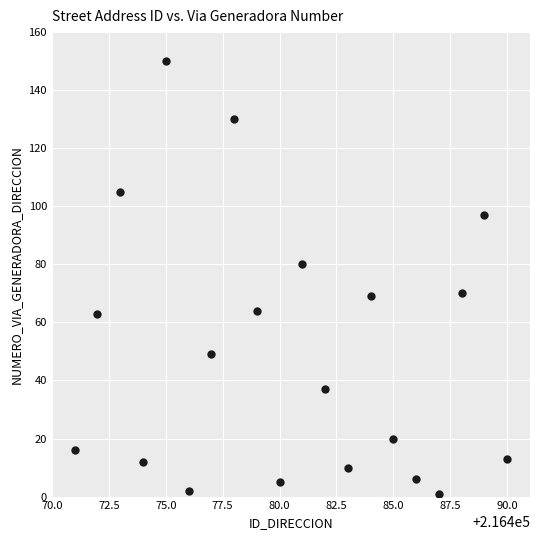

What is the range of X values (max minus min)?

19